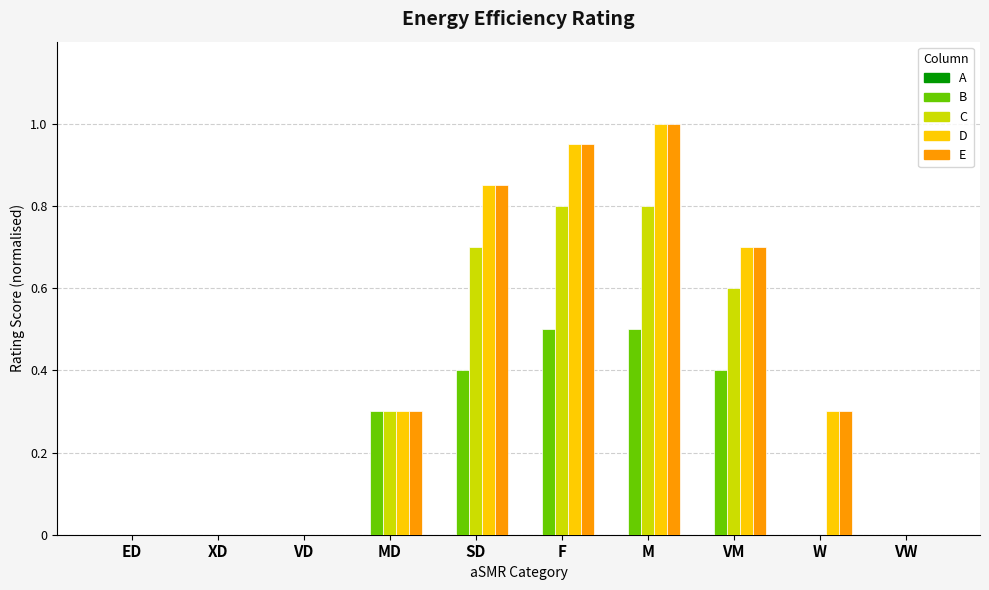

What is the average value of the C series?

0.3